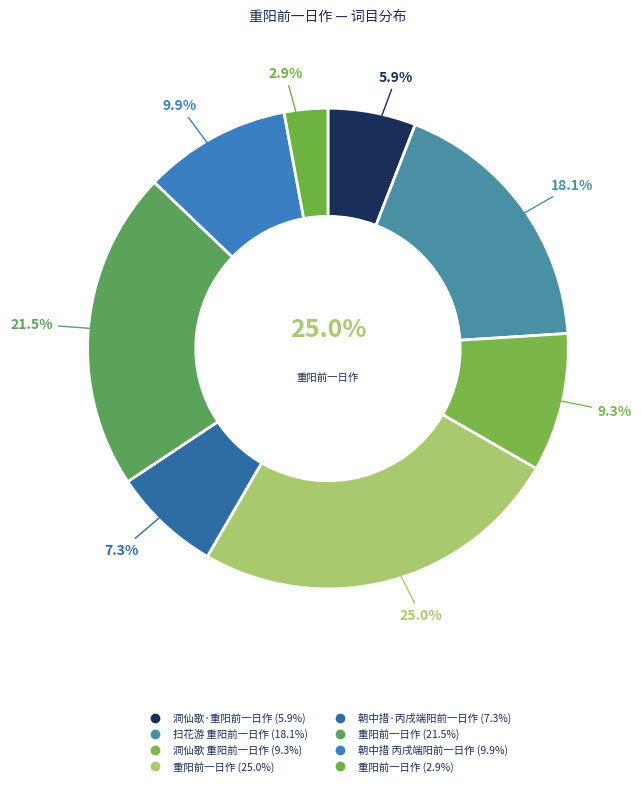

To the nearest percent, what portion does 洞仙歌 重阳前一日作 represent?

9%